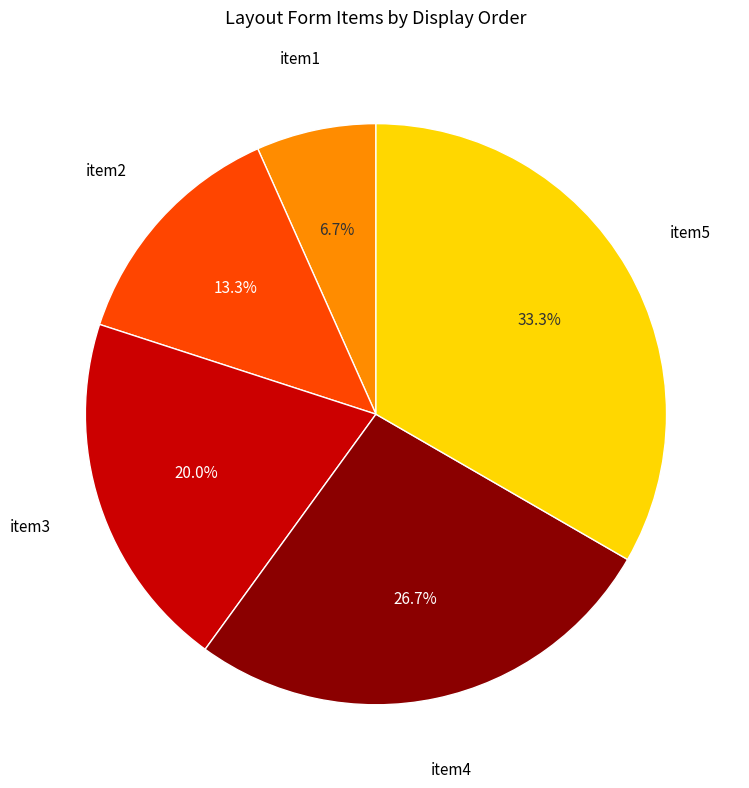

Does any single category account for the majority?

No